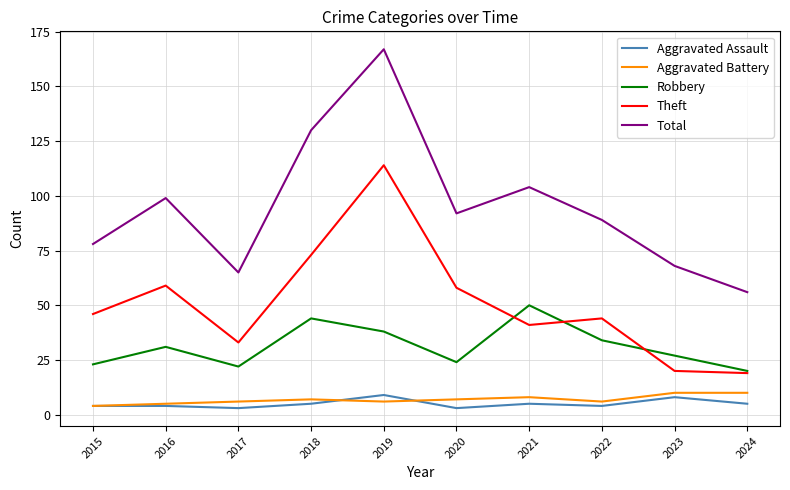

Which series has the widest spread of values?

Total